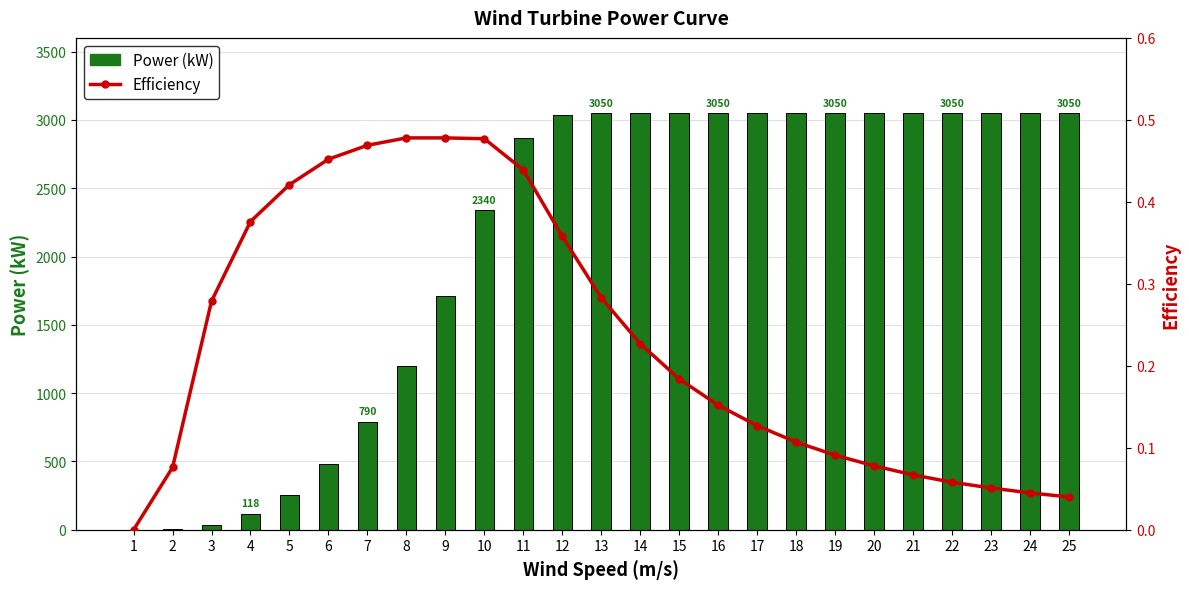

How many values in the Efficiency series exceed 0?

24